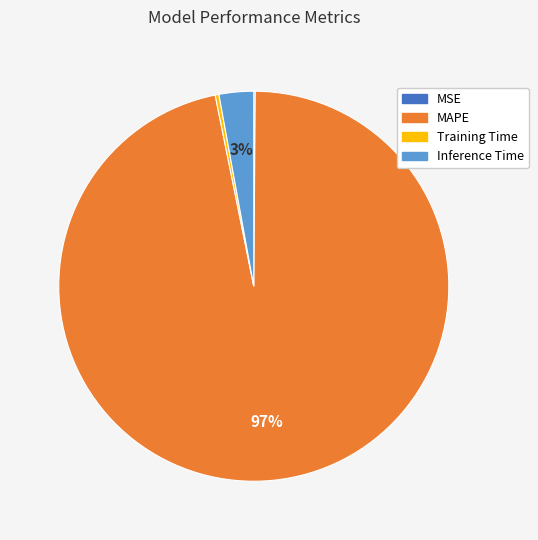

What is the largest slice in the pie chart?

MAPE